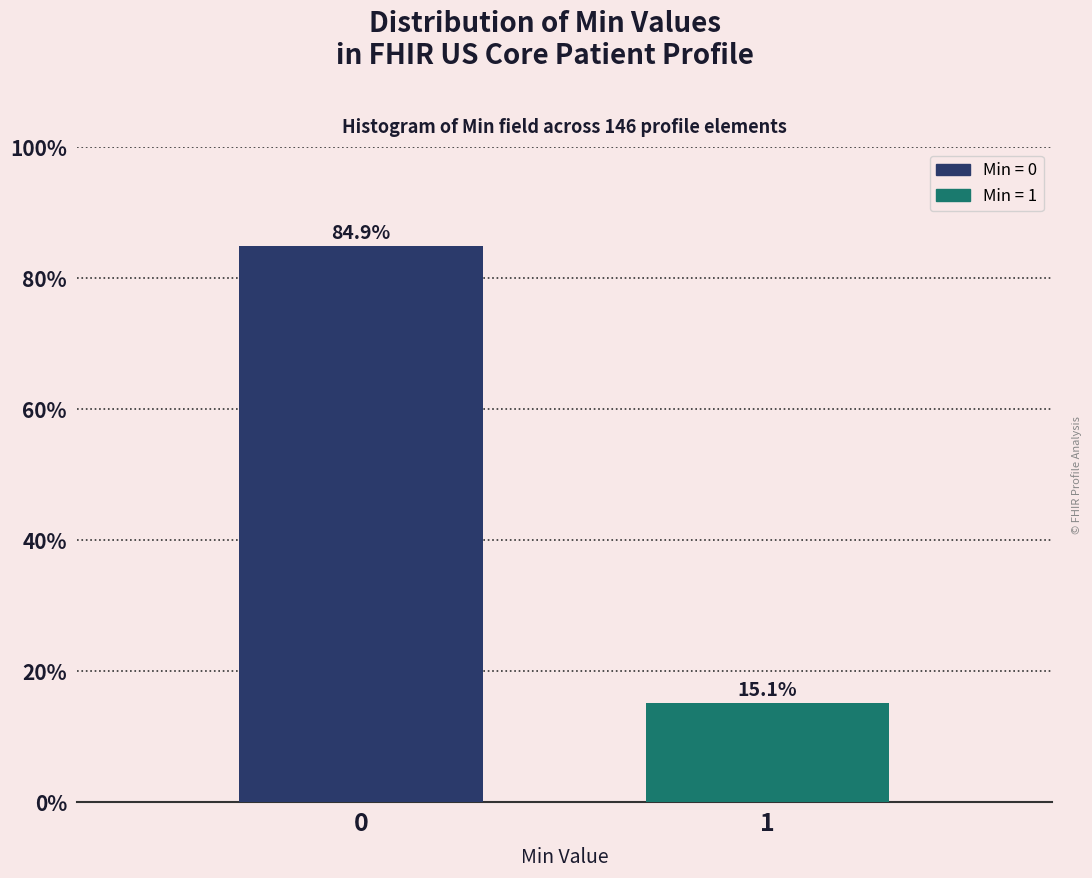

Reading left to right, list all the values displayed in this chart.

0=84.9	1=15.1